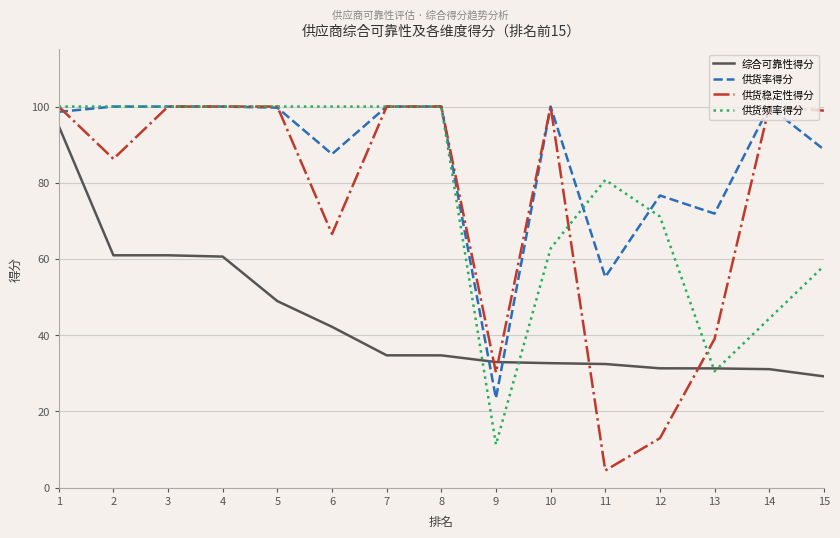

Is the value of 供货稳定性得分 at 13 greater than the value of 供货率得分 at 13?

No